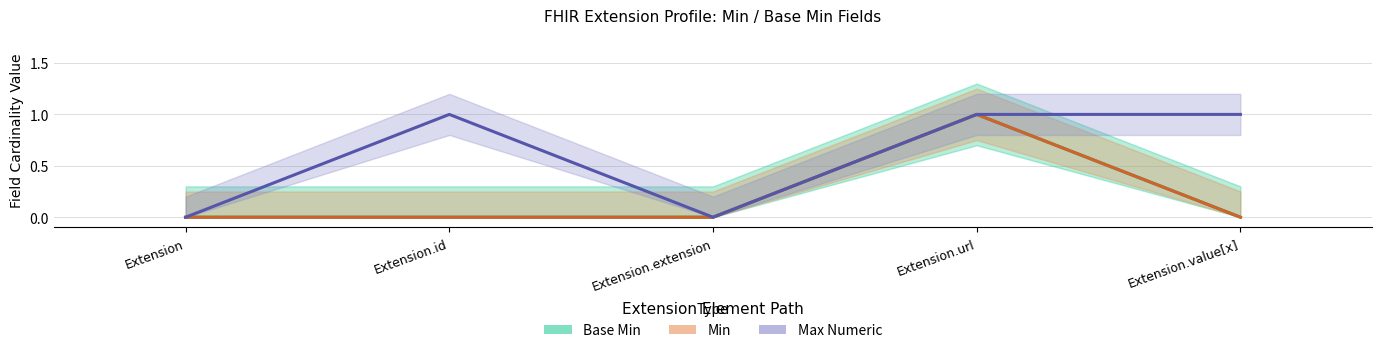

The Min series shows 0 at Extension.id. True or false?

True